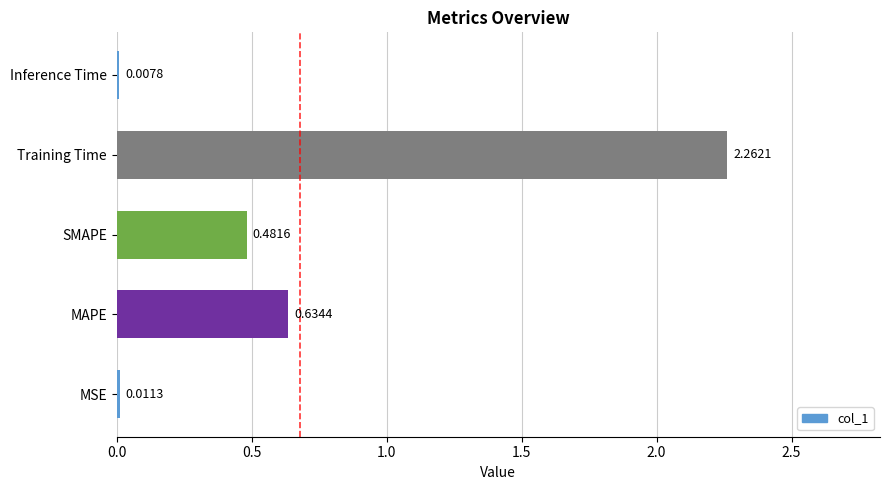

What is the sum of all values?

3.4